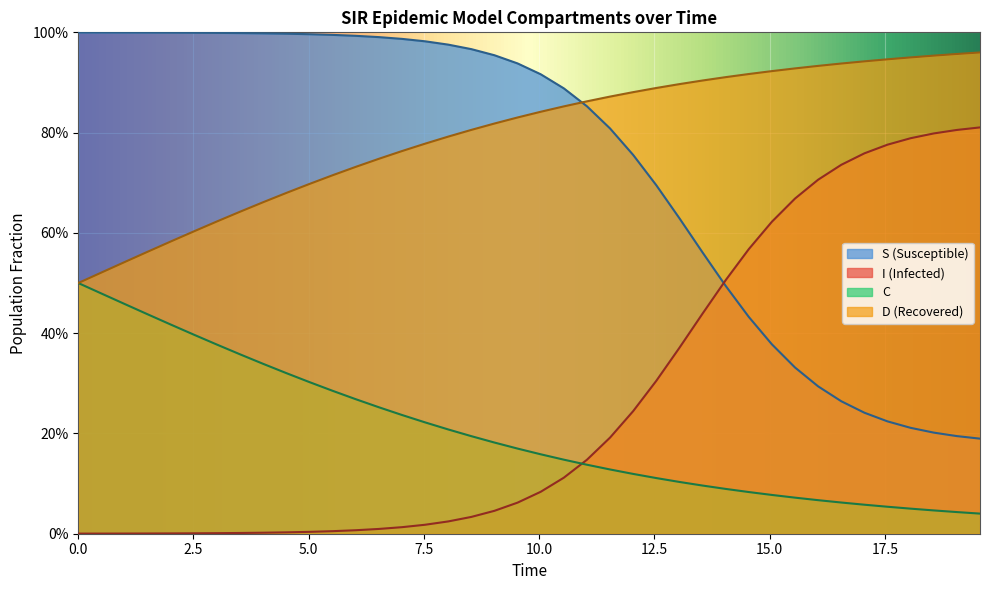

Reading left to right, what are all the values shown in this chart?

S: 1.0	1.0	1.0	1.0	1.0	1.0	1.0	1.0	1.0	1.0	1.0	1.0	1.0	1.0	1.0	1.0	1.0	1.0	1.0	0.9	0.9	0.9	0.9	0.8	0.8	0.7	0.6	0.6	0.5	0.4	0.4	0.3	0.3	0.3	0.2	0.2	0.2	0.2	0.2	0.2
I: 0.0	0.0	0.0	0.0	0.0	0.0	0.0	0.0	0.0	0.0	0.0	0.0	0.0	0.0	0.0	0.0	0.0	0.0	0.0	0.1	0.1	0.1	0.1	0.2	0.2	0.3	0.4	0.4	0.5	0.6	0.6	0.7	0.7	0.7	0.8	0.8	0.8	0.8	0.8	0.8
C: 0.5	0.5	0.5	0.4	0.4	0.4	0.4	0.4	0.3	0.3	0.3	0.3	0.3	0.3	0.2	0.2	0.2	0.2	0.2	0.2	0.2	0.1	0.1	0.1	0.1	0.1	0.1	0.1	0.1	0.1	0.1	0.1	0.1	0.1	0.1	0.1	0.1	0.0	0.0	0.0
D: 0.5	0.5	0.5	0.6	0.6	0.6	0.6	0.6	0.7	0.7	0.7	0.7	0.7	0.7	0.8	0.8	0.8	0.8	0.8	0.8	0.8	0.9	0.9	0.9	0.9	0.9	0.9	0.9	0.9	0.9	0.9	0.9	0.9	0.9	0.9	0.9	0.9	1.0	1.0	1.0